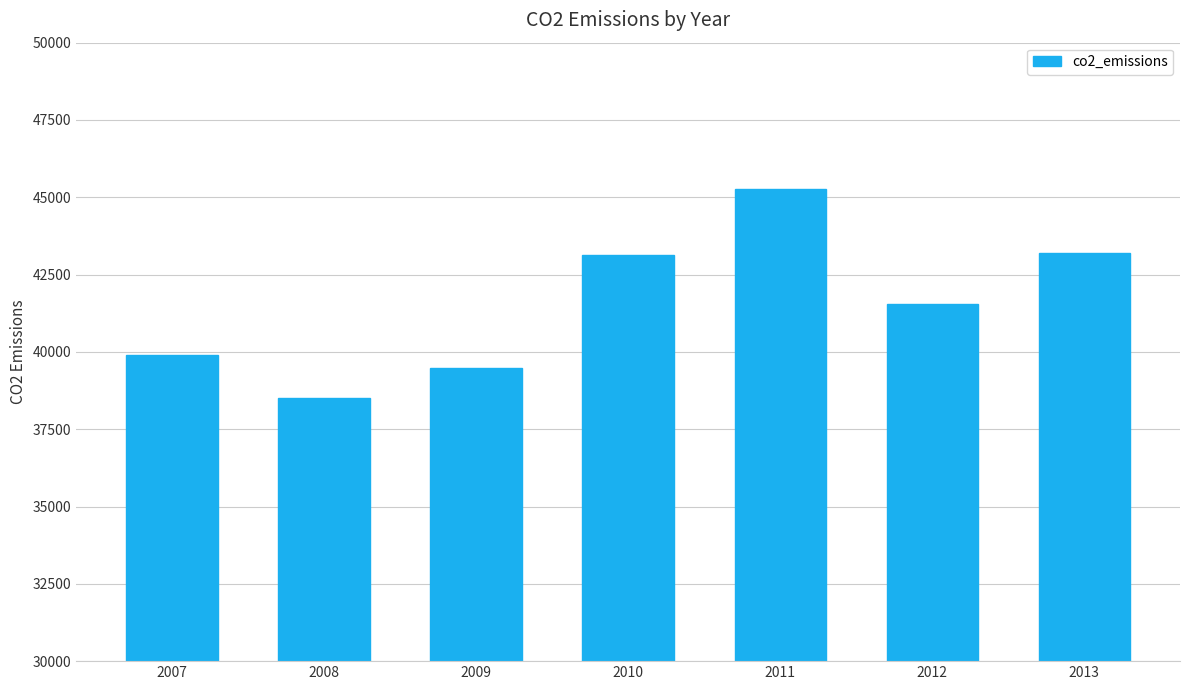

What is the sum of all values?

291038